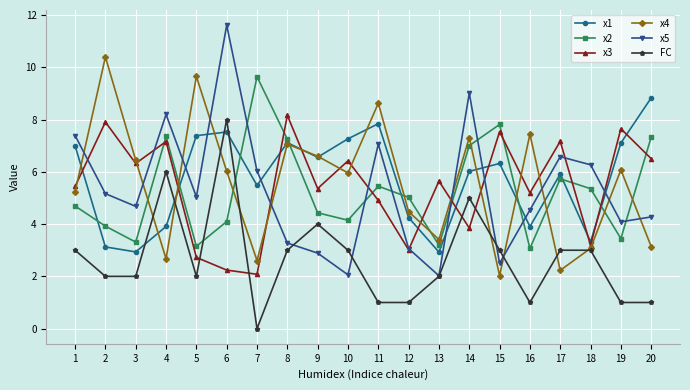

What is the maximum value shown in the chart?

11.6